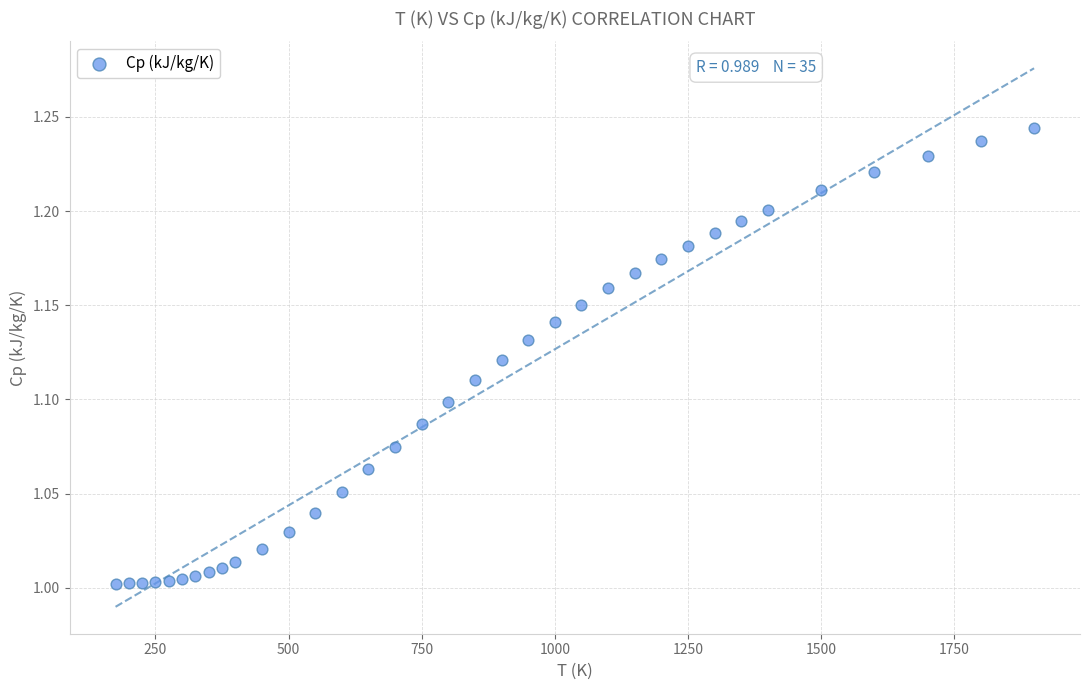

How many points are shown in the scatter plot?

35